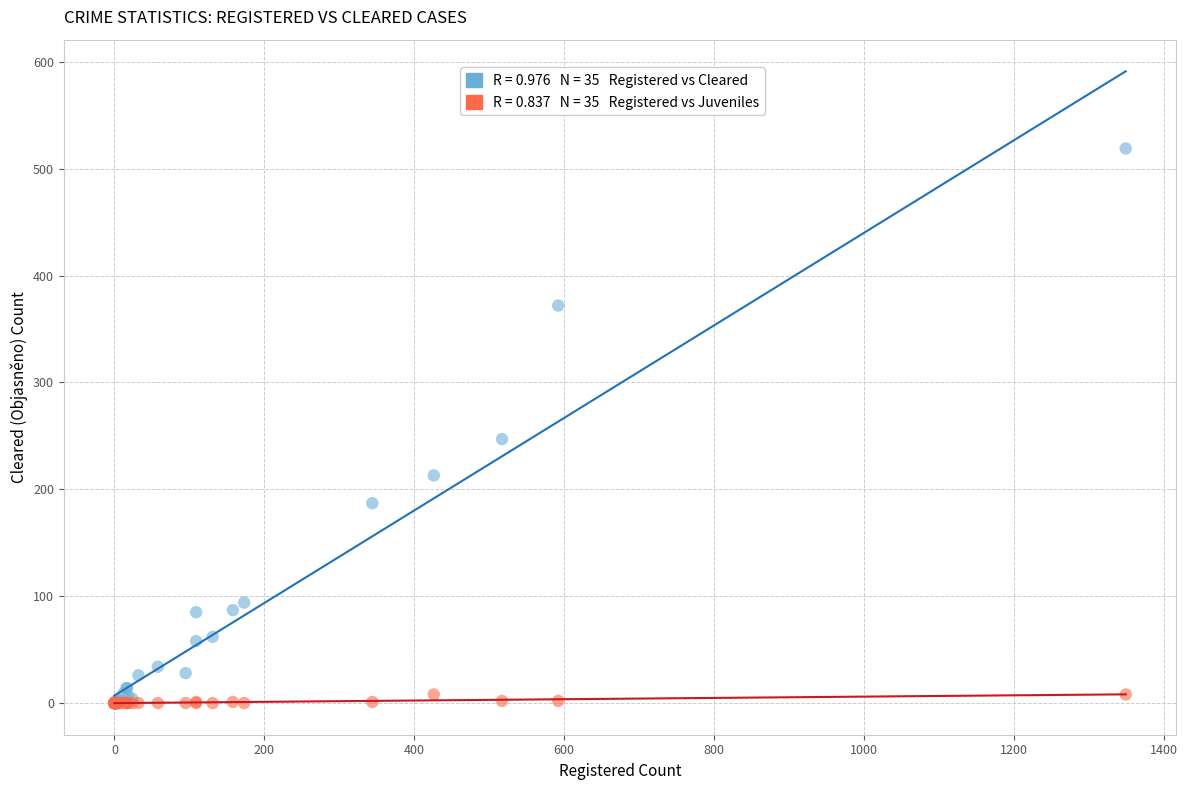

Across all series, what Y value is closest to 259?

247